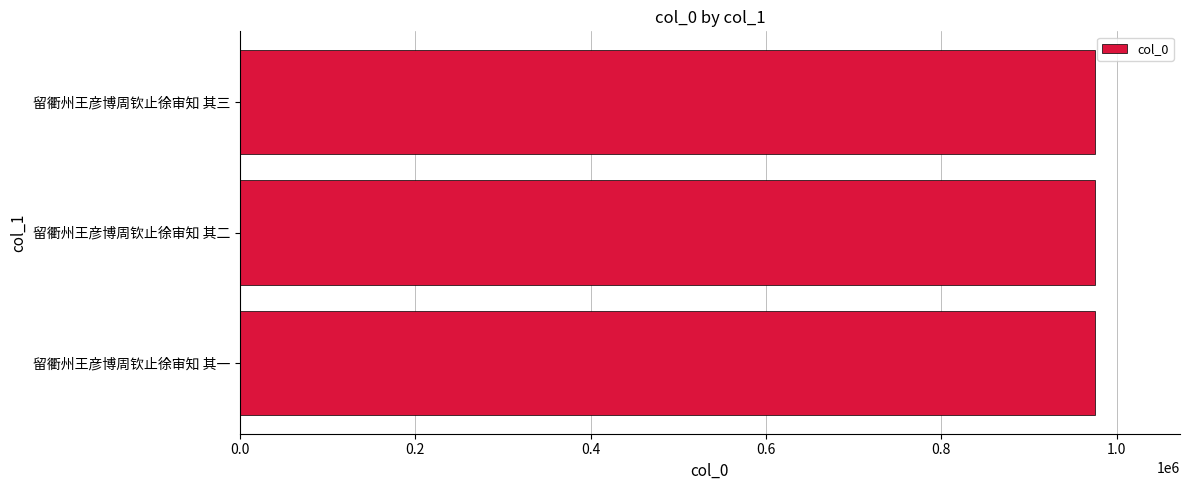

Is it true that the value at 留衢州王彦博周钦止徐审知 其一 is 974567?

True